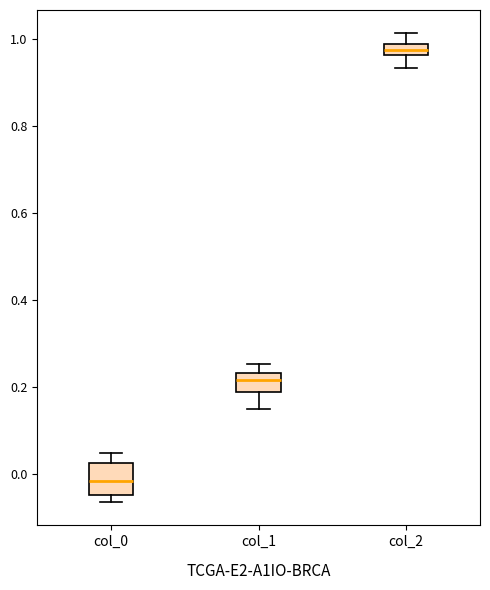

Which box's median line is the highest?

col_2